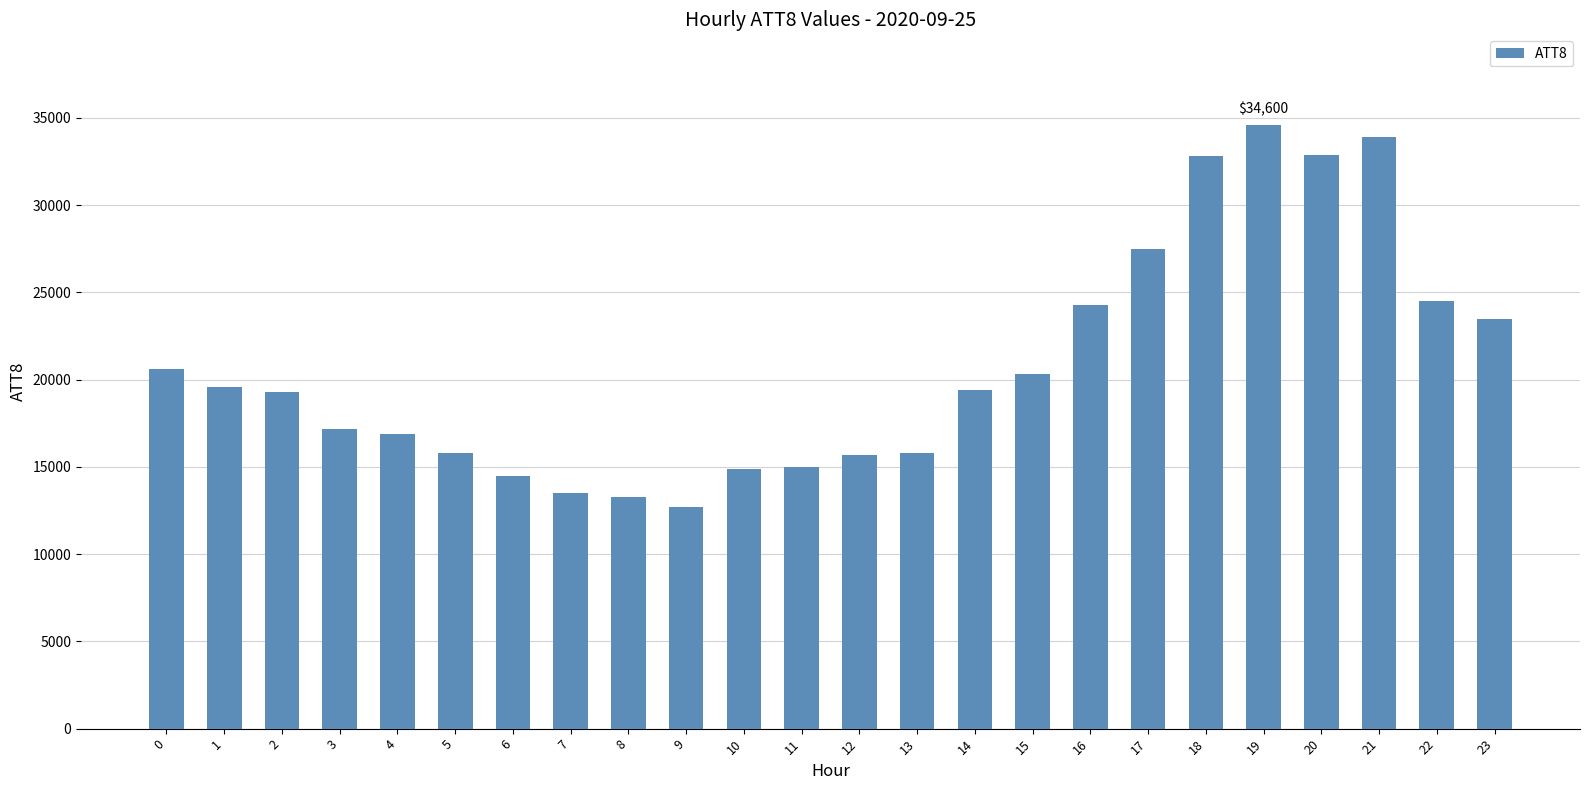

What is the sum of the values at 11 and 5?

30800